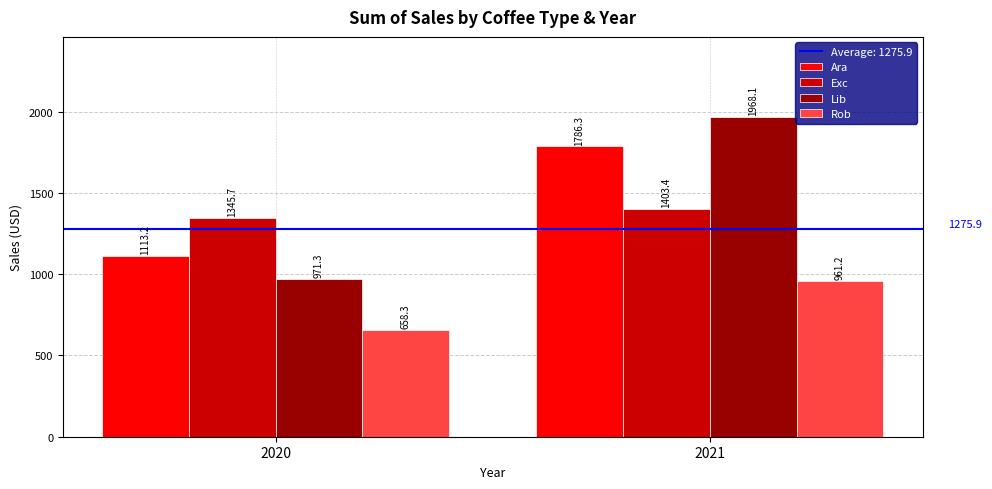

Which series changed the most between 2020 and 2021?

Lib